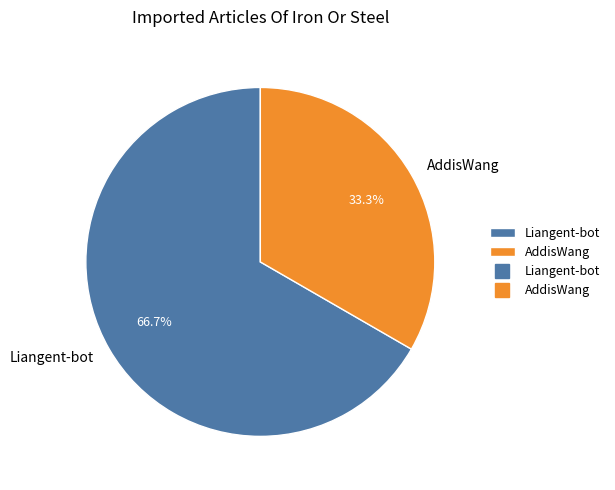

What portion of the pie excludes AddisWang?

66.7%